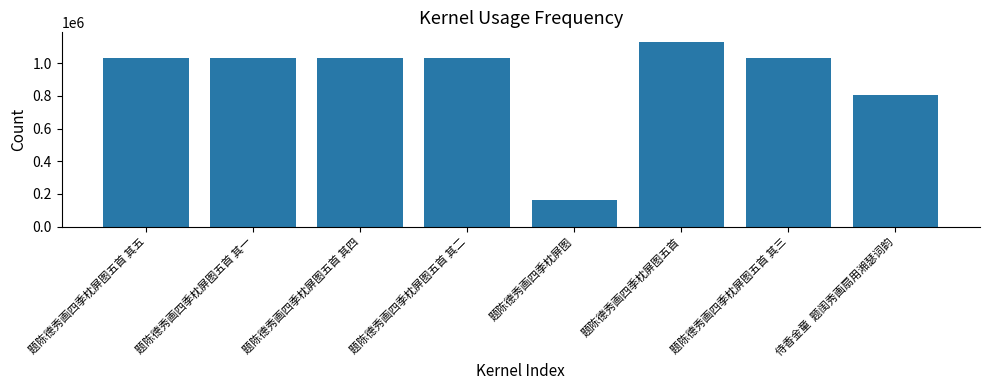

Where does the data first go above 1031707?

题陈德秀画四季枕屏图五首 其一